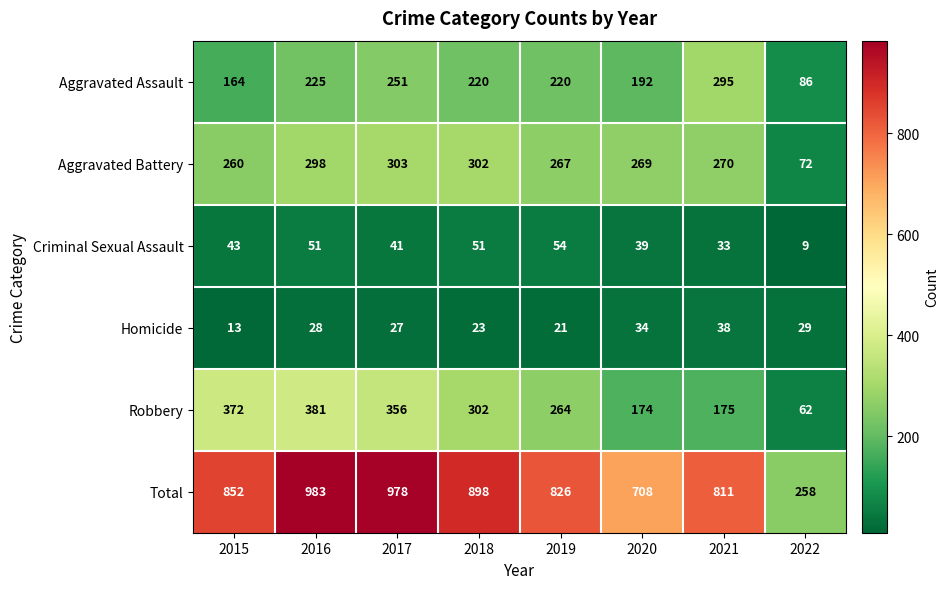

What is the total value across all series at 2021?

1622